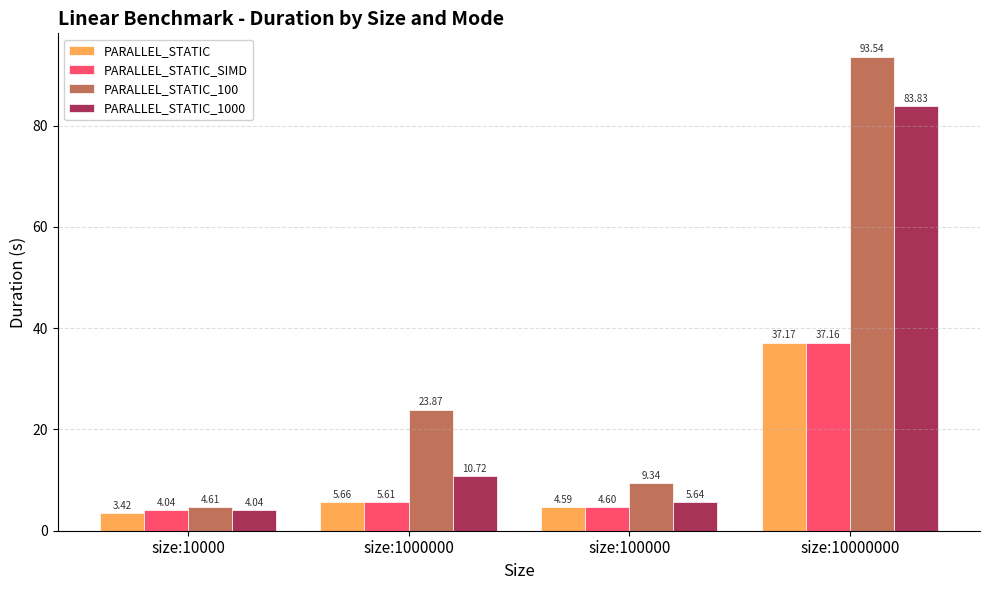

Which category has the lowest value in the PARALLEL_STATIC_100 series?

size:10000